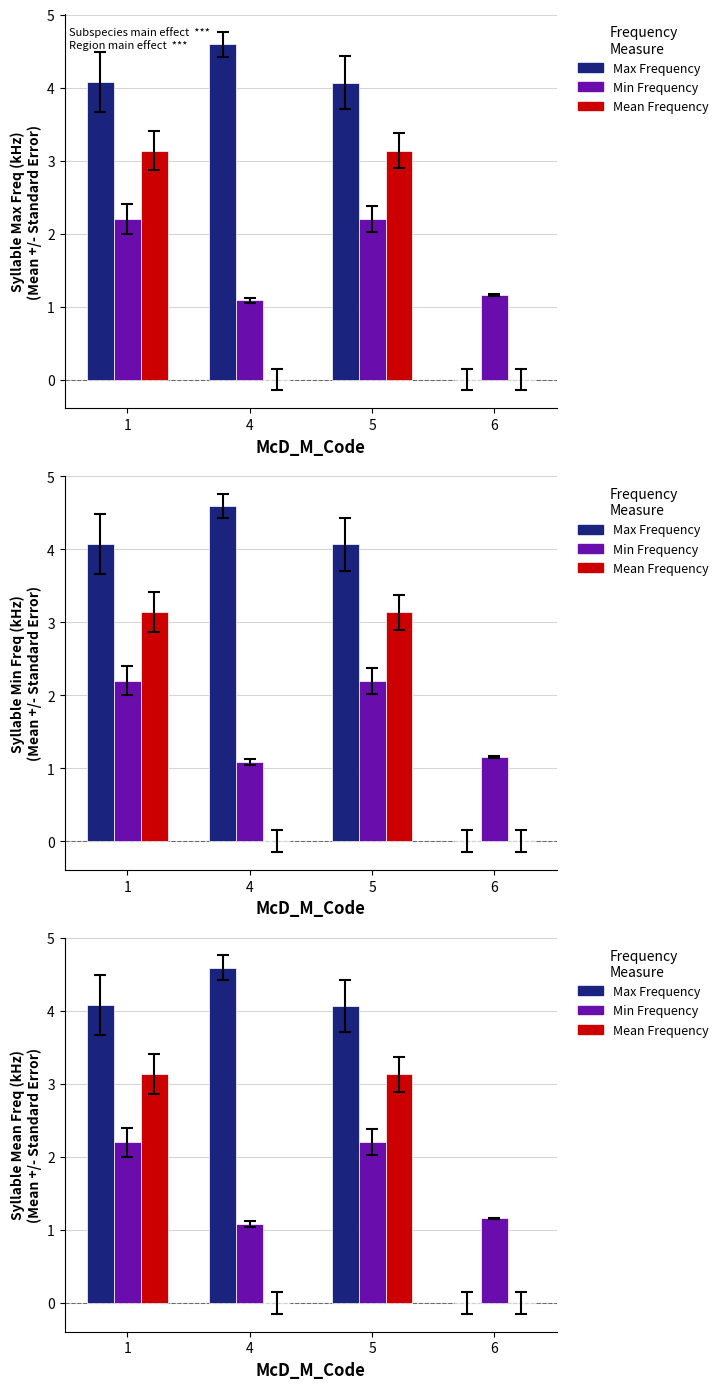

What is the difference between the highest and lowest values at 5?

1.9